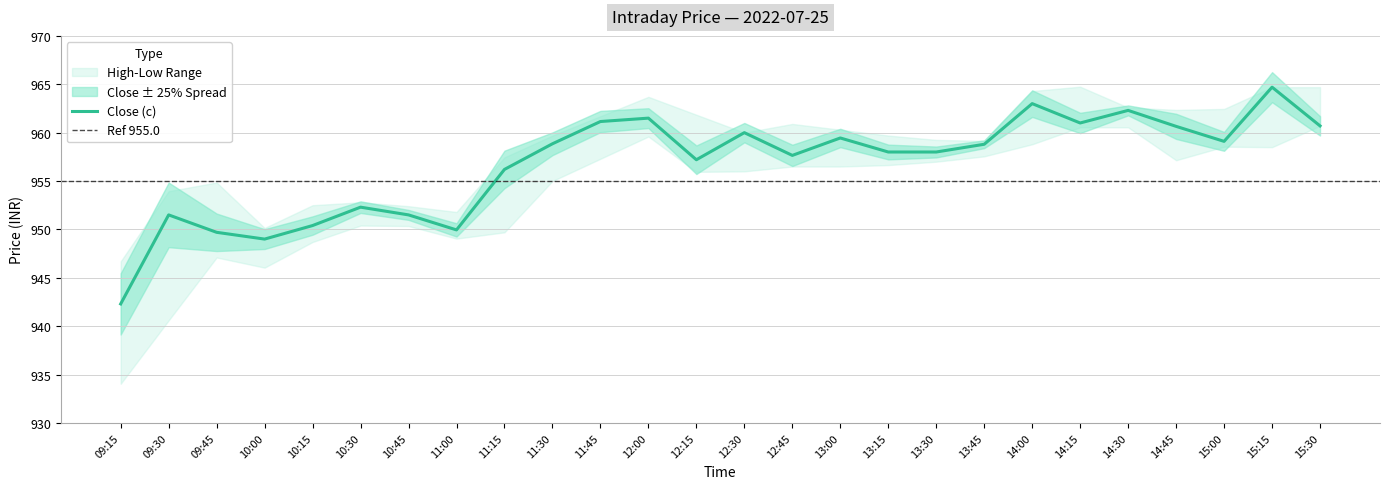

True or false: c and h cross at least once.

False